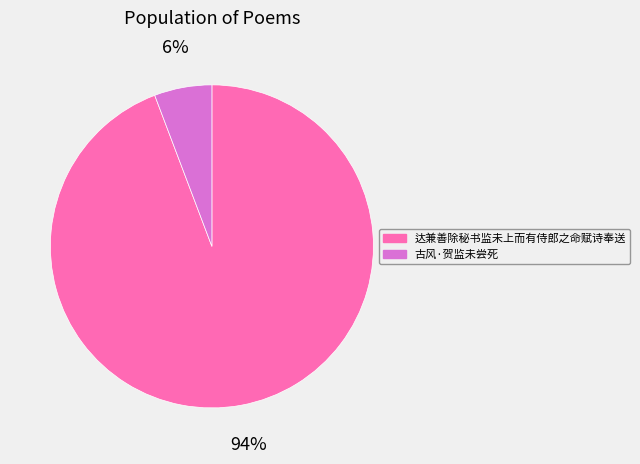

Do 达兼善除秘书监未上而有侍郎之命赋诗奉送 and 古风·贺监未尝死 together represent more than half of the pie?

Yes